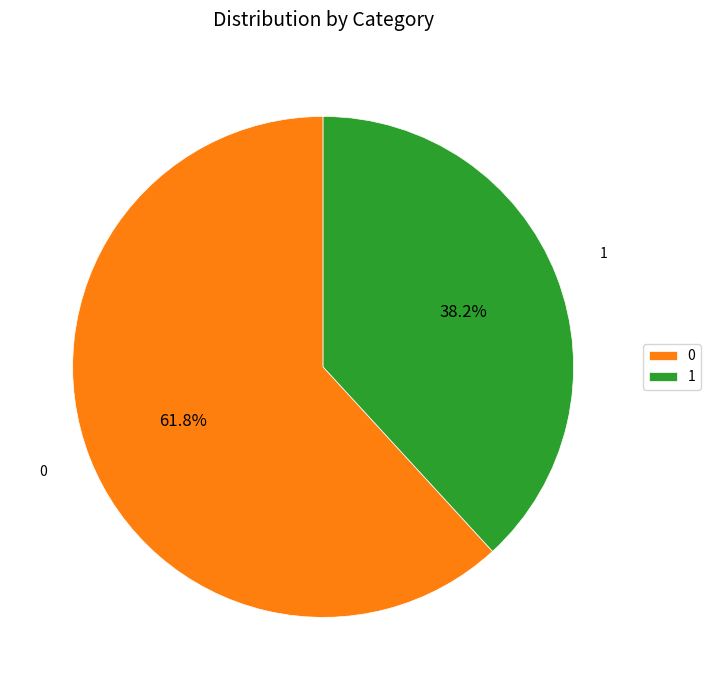

To the nearest percent, what is the difference between the 1 and 0 slice percentages?

24%